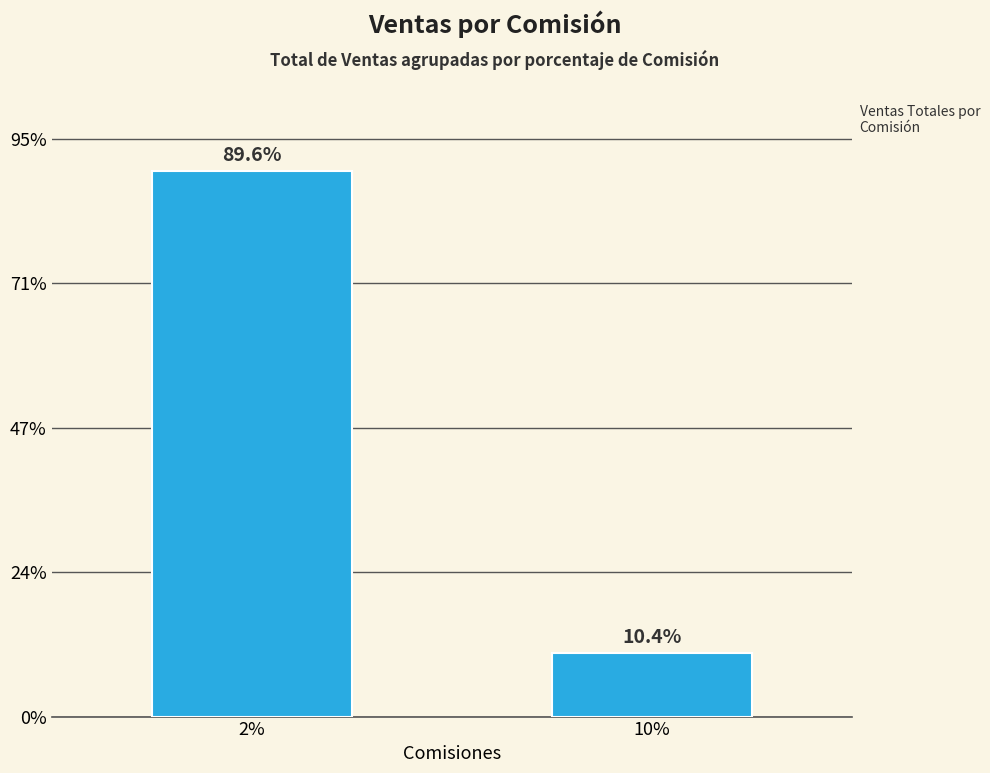

How many values are between 175799 and 1510000?

2